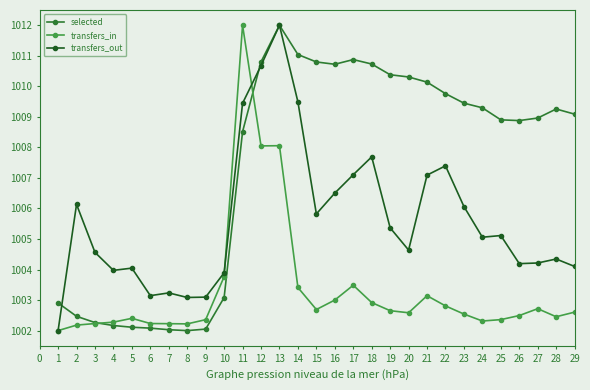

How many times do transfers_in and selected cross each other?

2